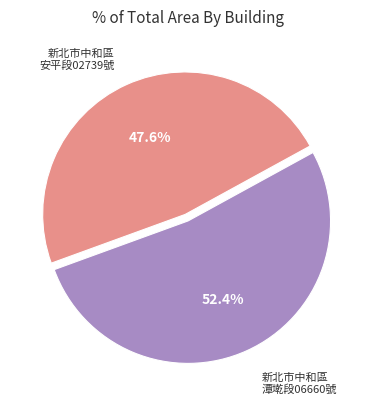

How many slices are in this pie chart?

2